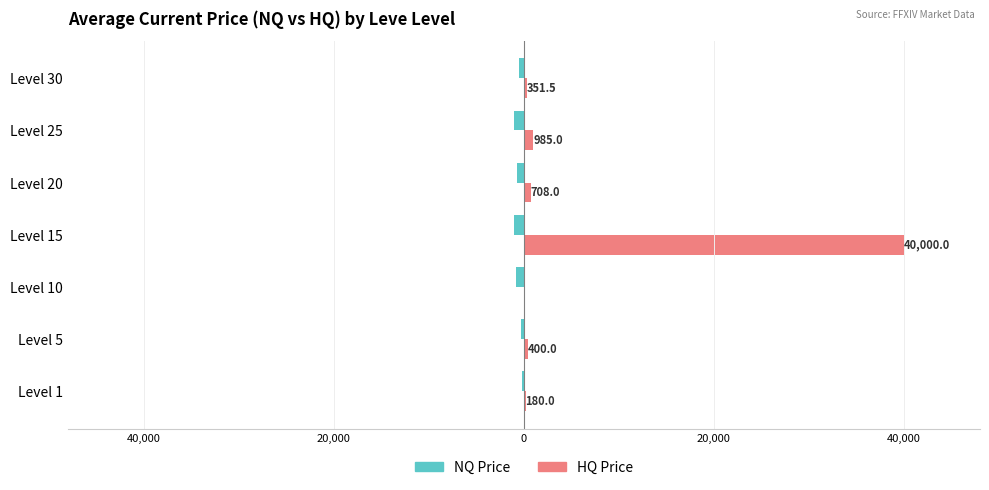

What are all the series names shown in the legend?

NQ Price, HQ Price